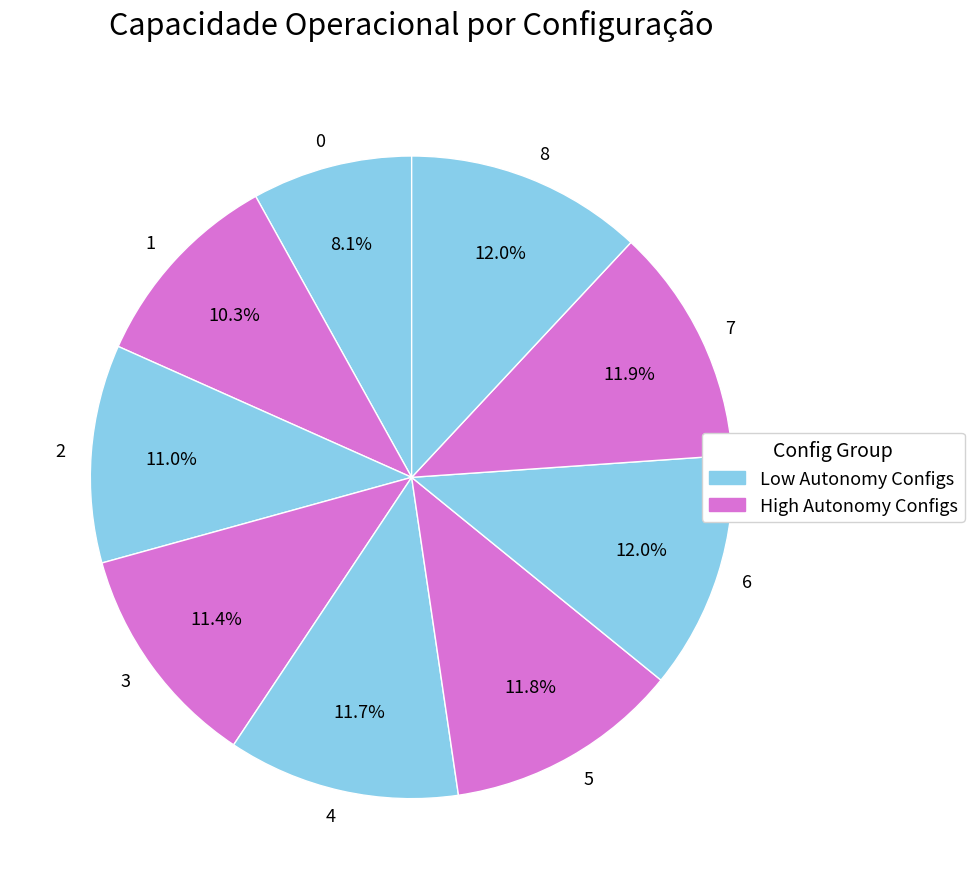

How many slices are in this pie chart?

9